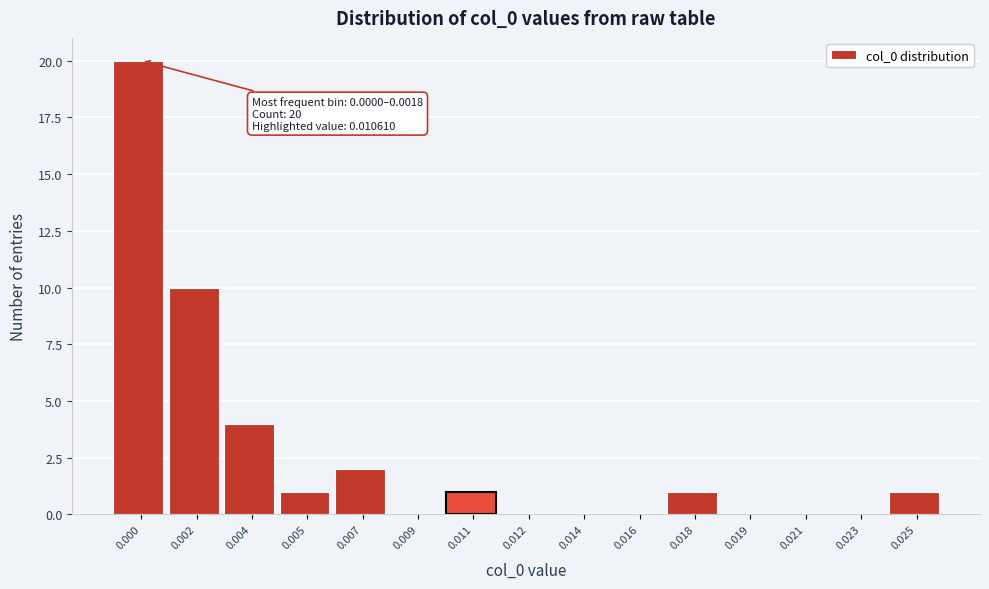

Reading left to right, extract all data points from this chart.

0.000=20	0.002=10	0.004=4	0.005=1	0.007=2	0.009=0	0.011=1	0.012=0	0.014=0	0.016=0	0.018=1	0.019=0	0.021=0	0.023=0	0.025=1